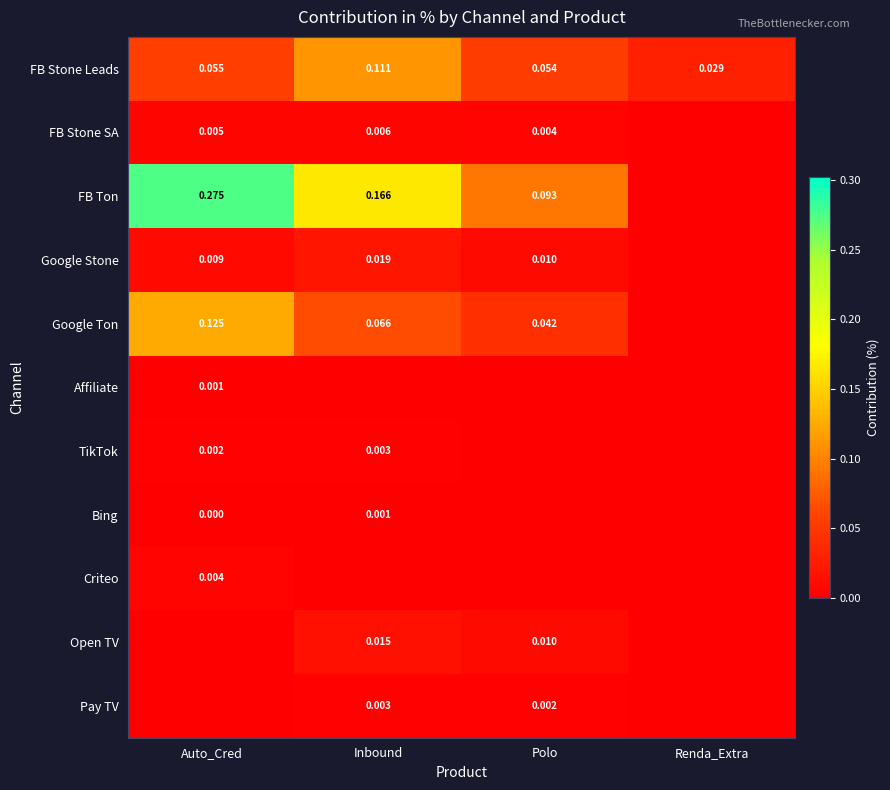

What is the difference between the maximum and second lowest values in the FB Stone Leads series?

0.1